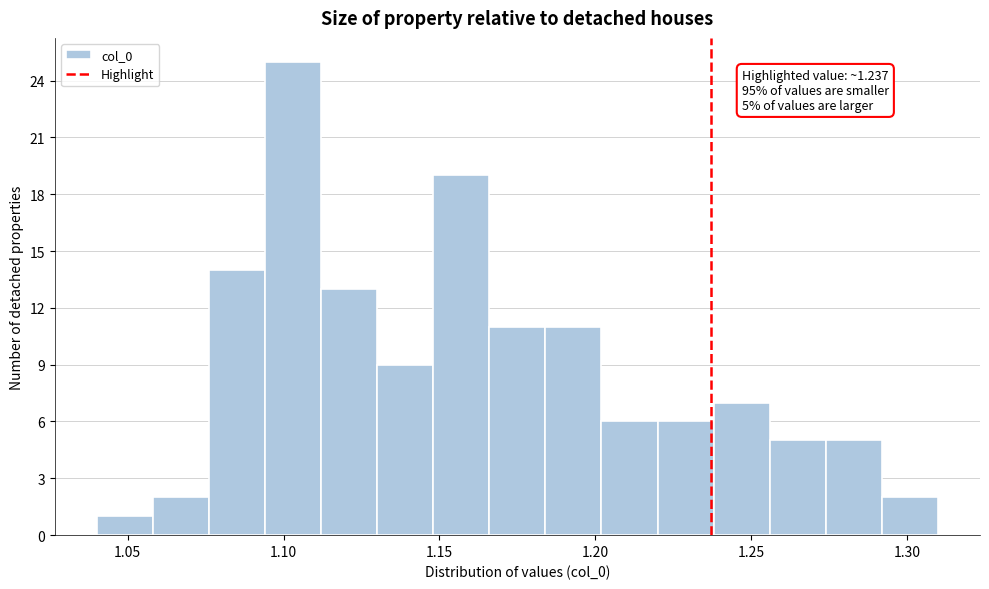

Around what value on the x-axis is the tallest bar? Give the approximate position of its centre, as read against the axis.

1.105